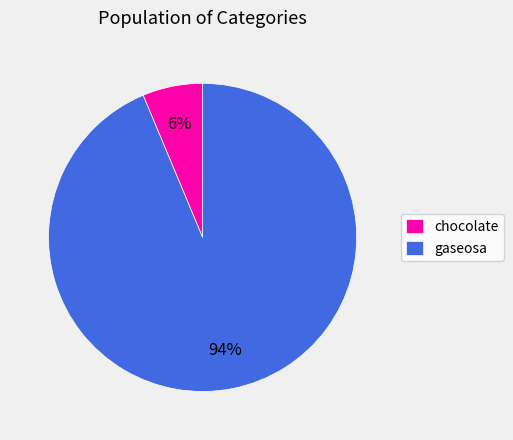

How many segments does this pie chart have?

2